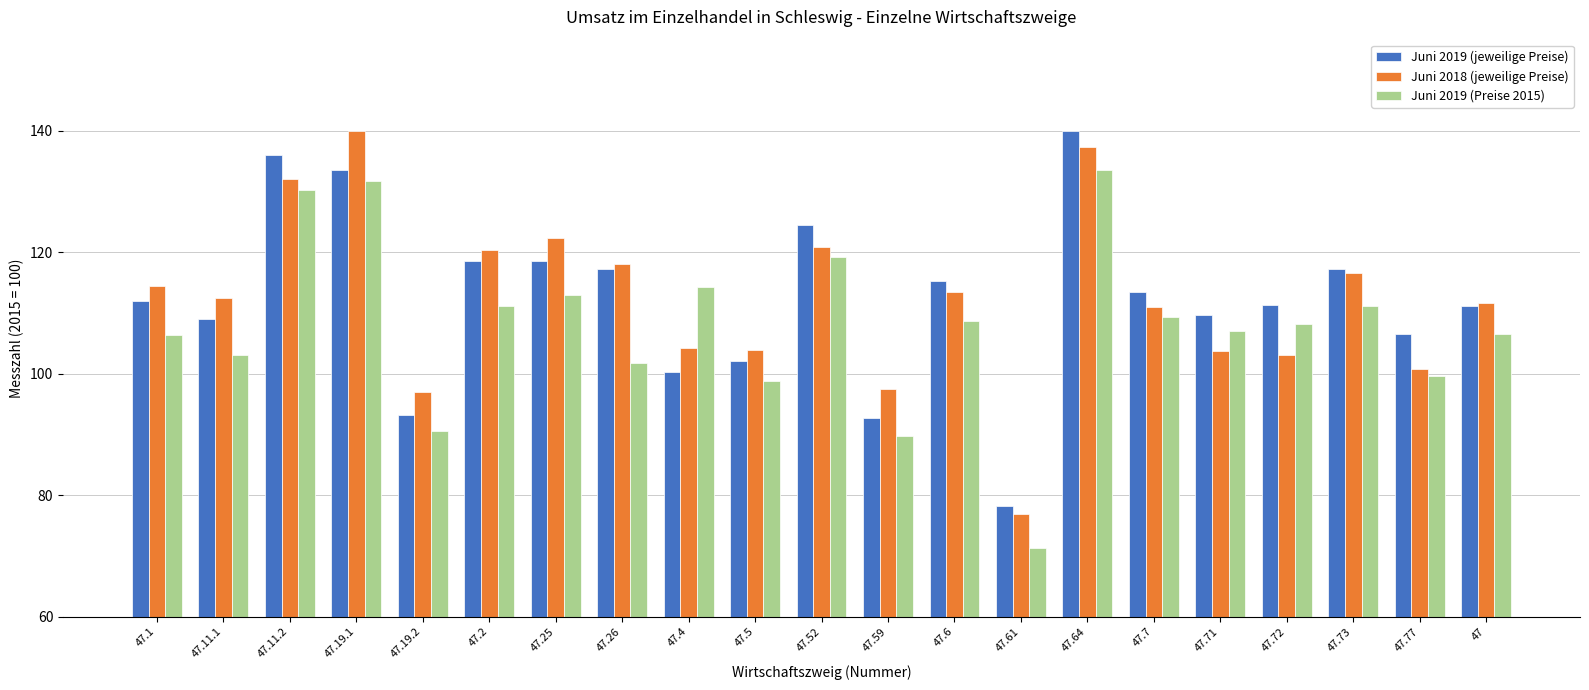

Is the value of Juni 2019 (Preise 2015) at 47.19.2 greater than the value of Juni 2018 (jeweilige Preise) at 47.64?

No